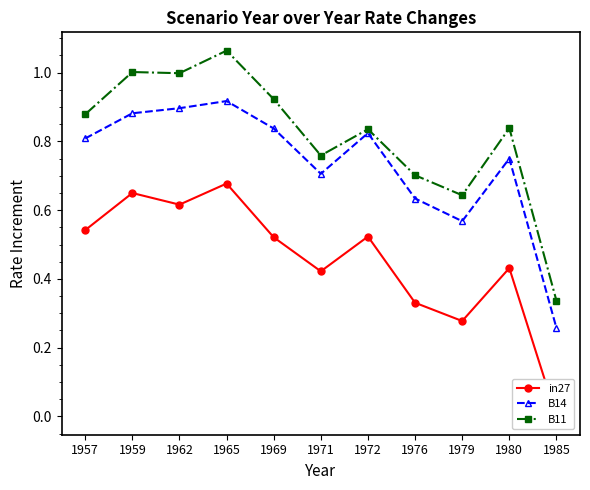

The B14 series shows 0.5 at 1980. True or false?

False